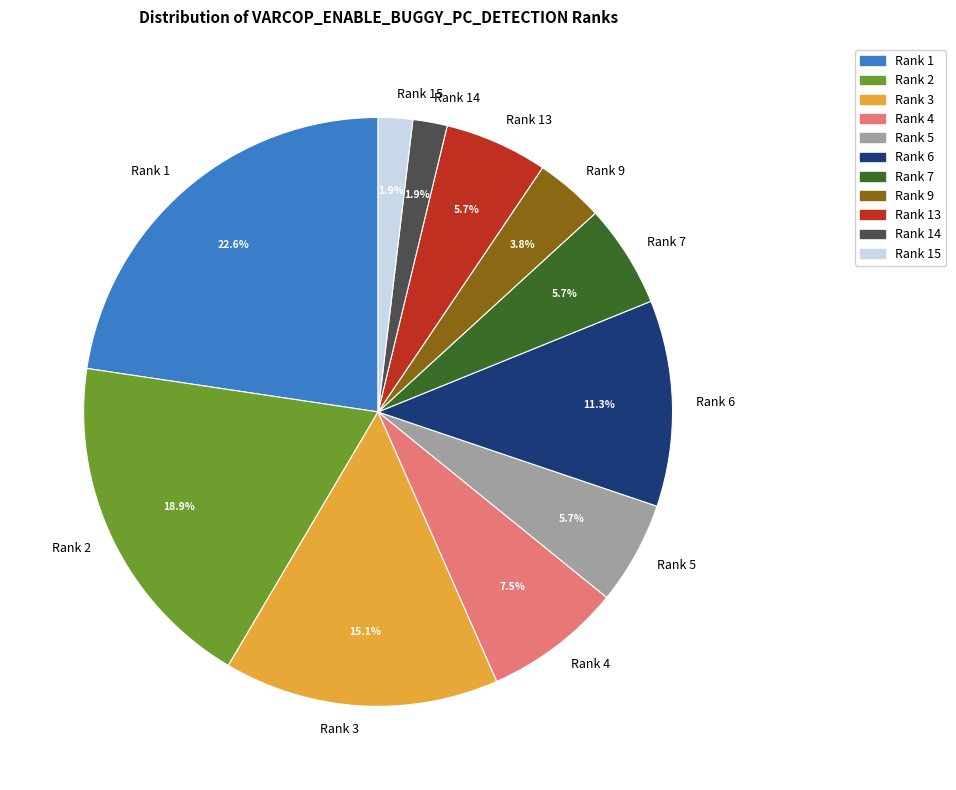

How many slices are in this pie chart?

11